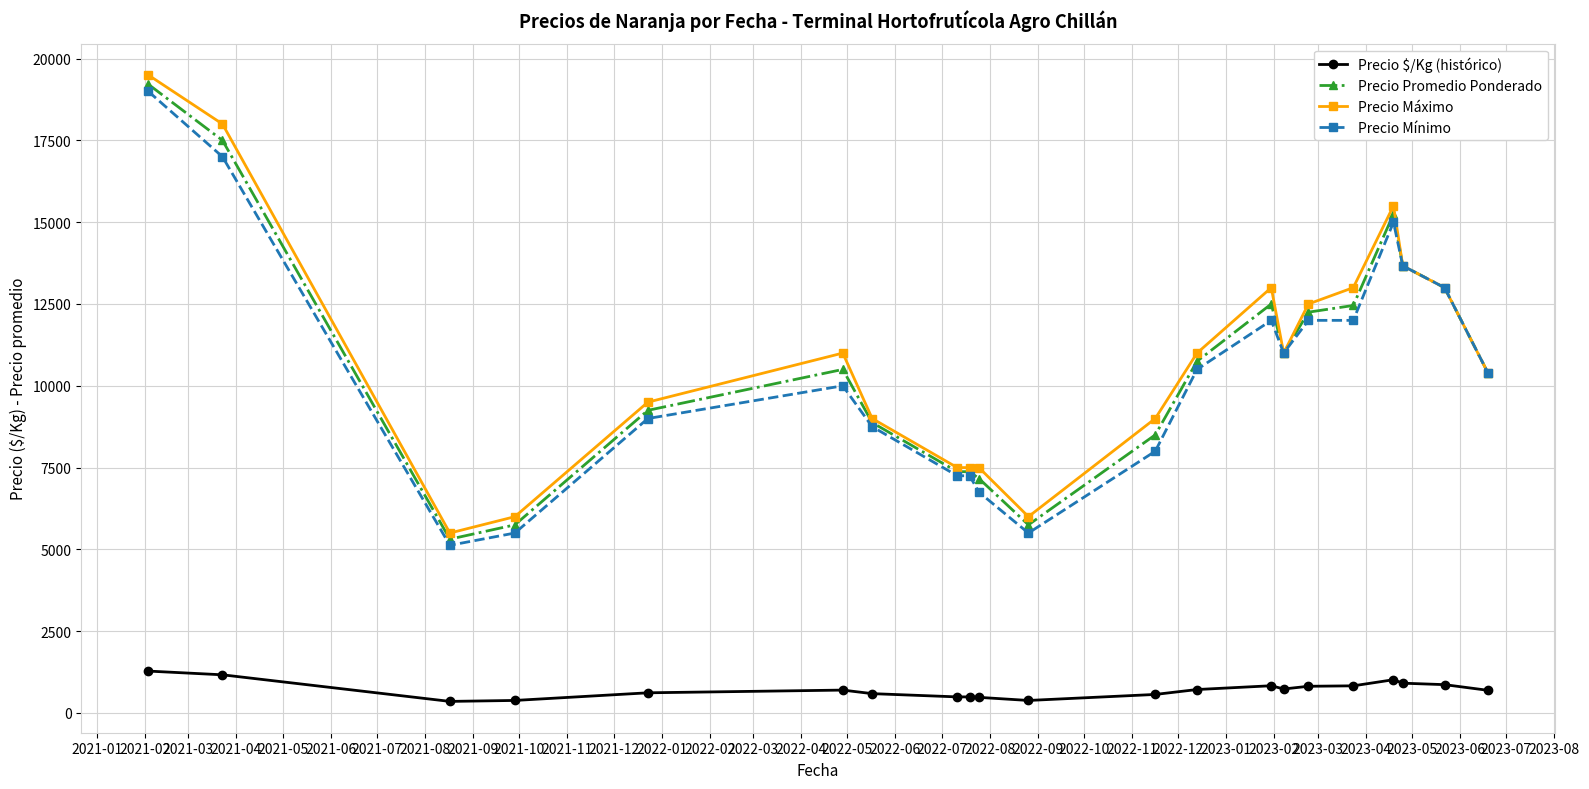

What is the minimum value for Precio Promedio Ponderado?

5312.5